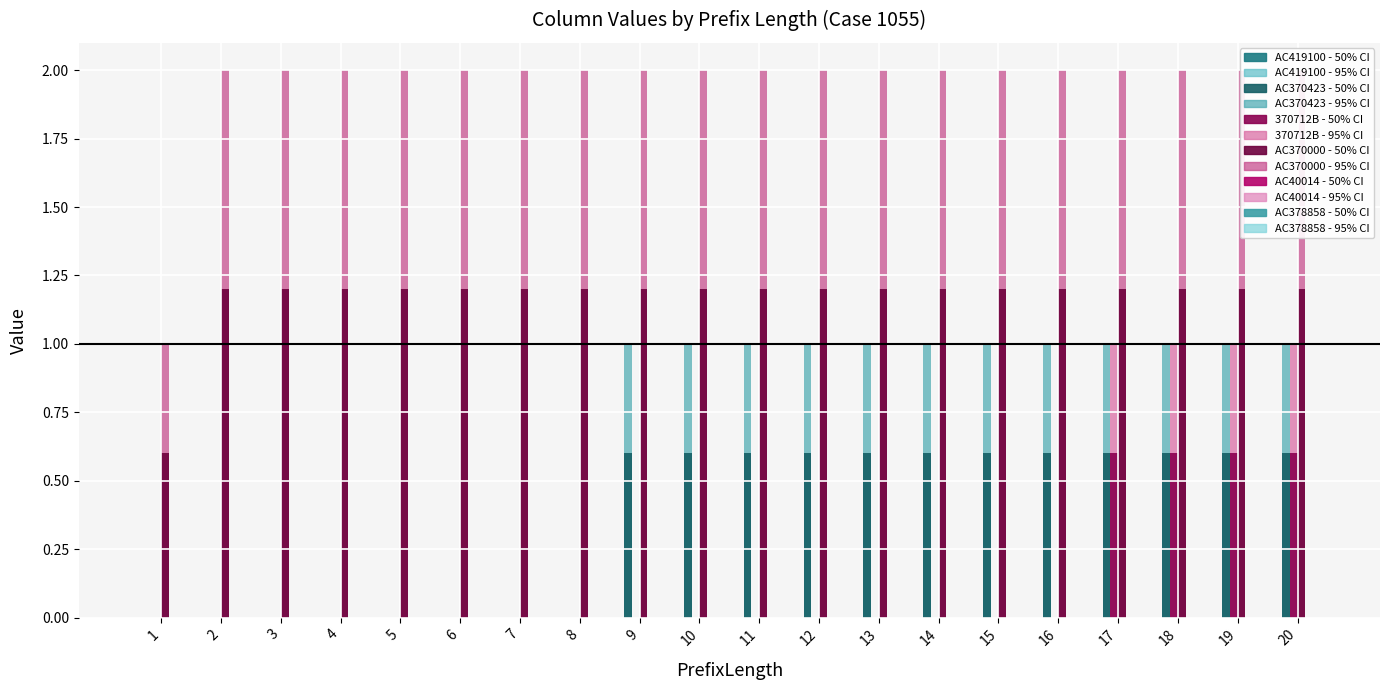

What is the difference between the second highest and second lowest values in the AC370423 series?

1